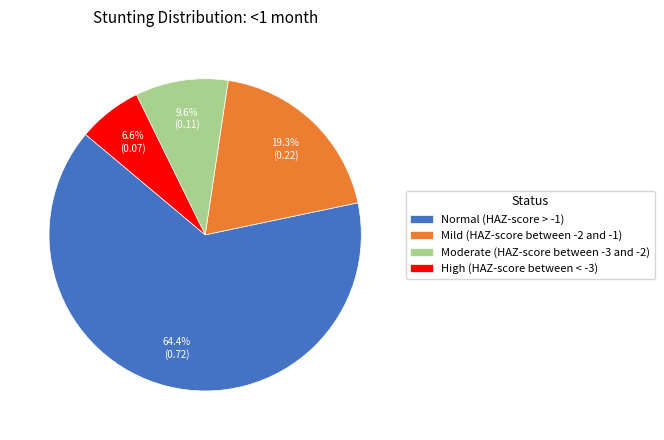

Which has a higher value, High (HAZ-score between < -3) or Moderate (HAZ-score between -3 and -2)?

Moderate (HAZ-score between -3 and -2)